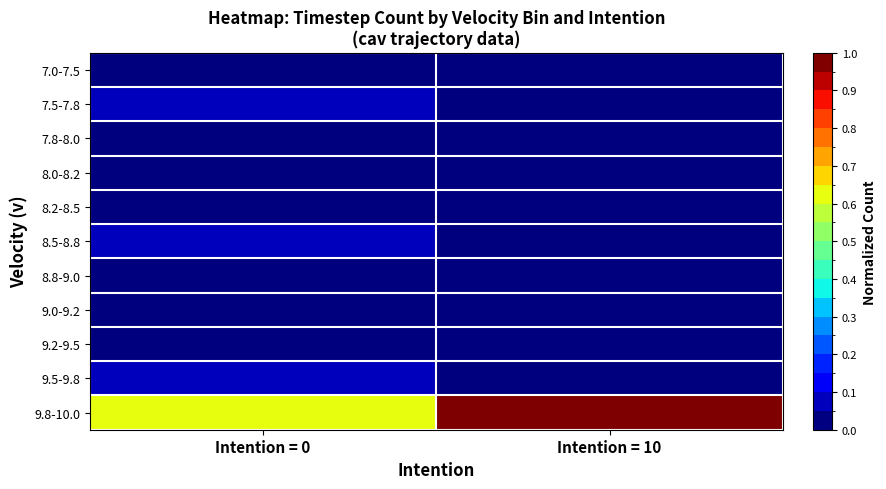

Reading left to right, list all the values displayed in this chart.

7.0-7.5: Intention = 0=0.0	Intention = 10=0.0
7.5-7.8: Intention = 0=0.1	Intention = 10=0.0
7.8-8.0: Intention = 0=0.0	Intention = 10=0.0
8.0-8.2: Intention = 0=0.0	Intention = 10=0.0
8.2-8.5: Intention = 0=0.0	Intention = 10=0.0
8.5-8.8: Intention = 0=0.1	Intention = 10=0.0
8.8-9.0: Intention = 0=0.0	Intention = 10=0.0
9.0-9.2: Intention = 0=0.0	Intention = 10=0.0
9.2-9.5: Intention = 0=0.0	Intention = 10=0.0
9.5-9.8: Intention = 0=0.1	Intention = 10=0.0
9.8-10.0: Intention = 0=0.6	Intention = 10=1.0